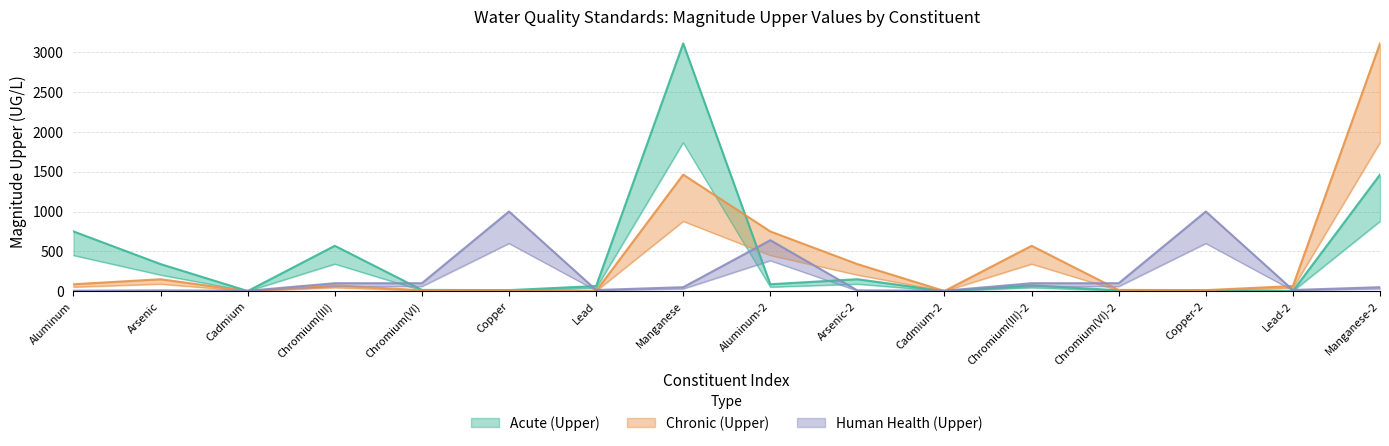

After their last crossing, which series has the higher values: Acute (Upper) or Chronic (Upper)?

Chronic (Upper)